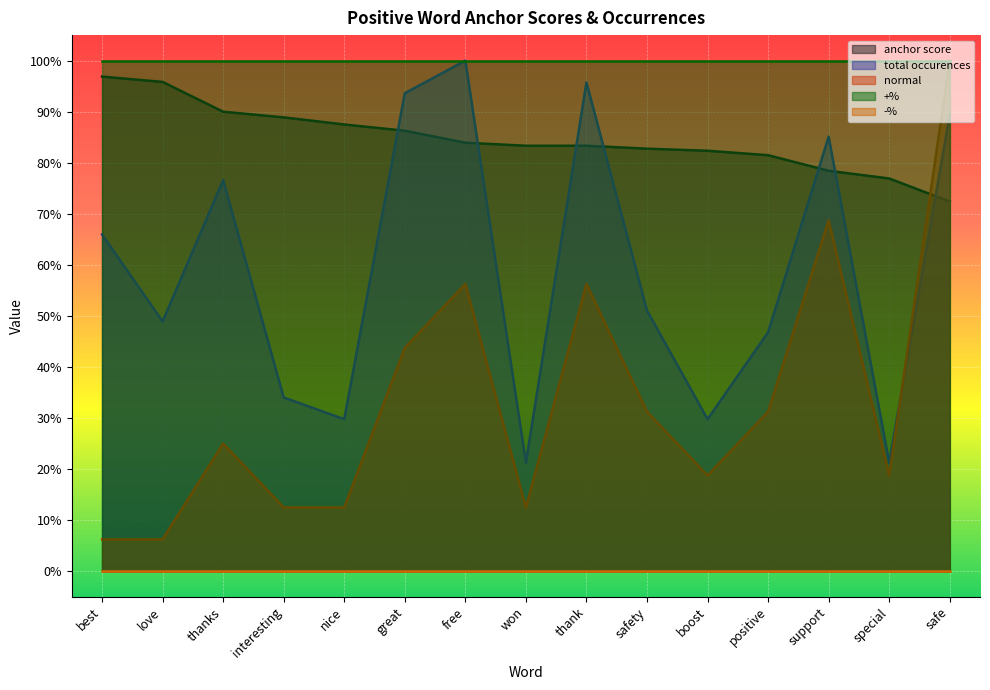

The normal series shows 0.2 at boost. True or false?

True